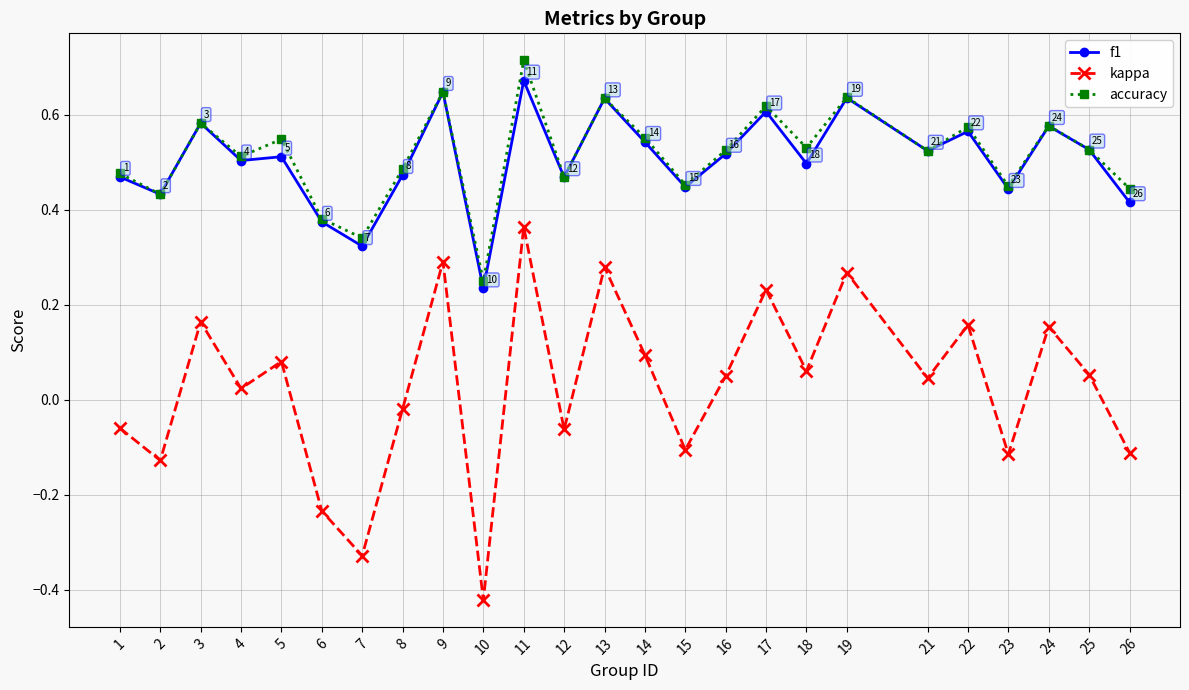

At which label is f1 closest to 0?

10